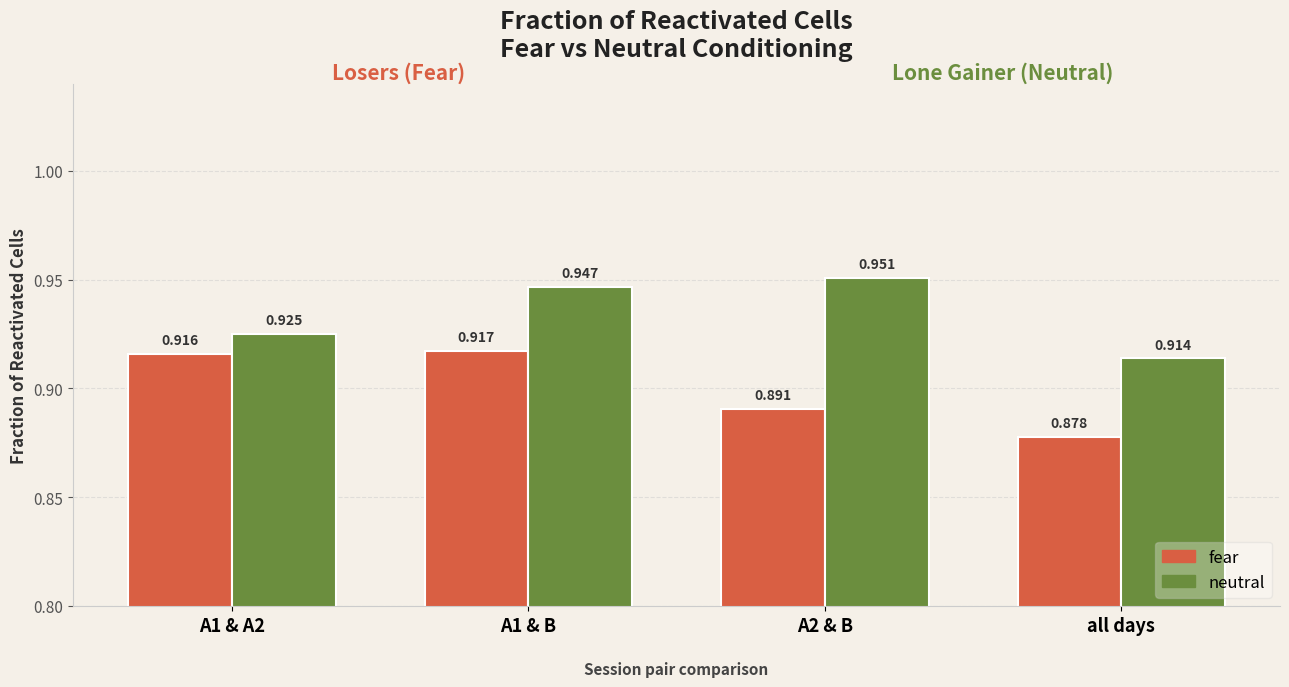

At which label does fear reach its peak?

A1 & B